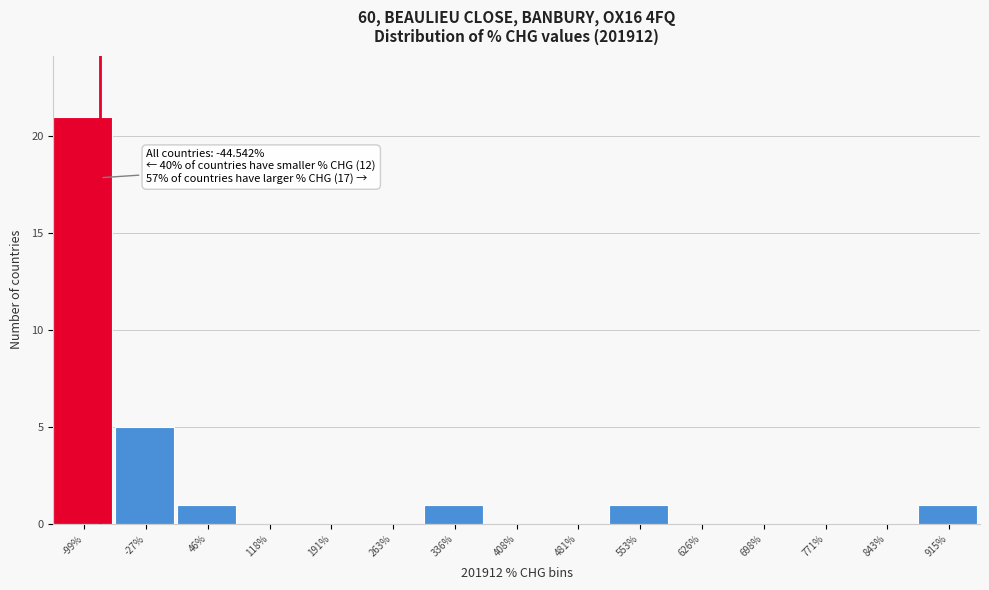

Reading left to right, list all the values displayed in this chart.

-99%=21	-27%=5	46%=1	118%=0	191%=0	263%=0	336%=1	408%=0	481%=0	553%=1	626%=0	698%=0	771%=0	843%=0	915%=1